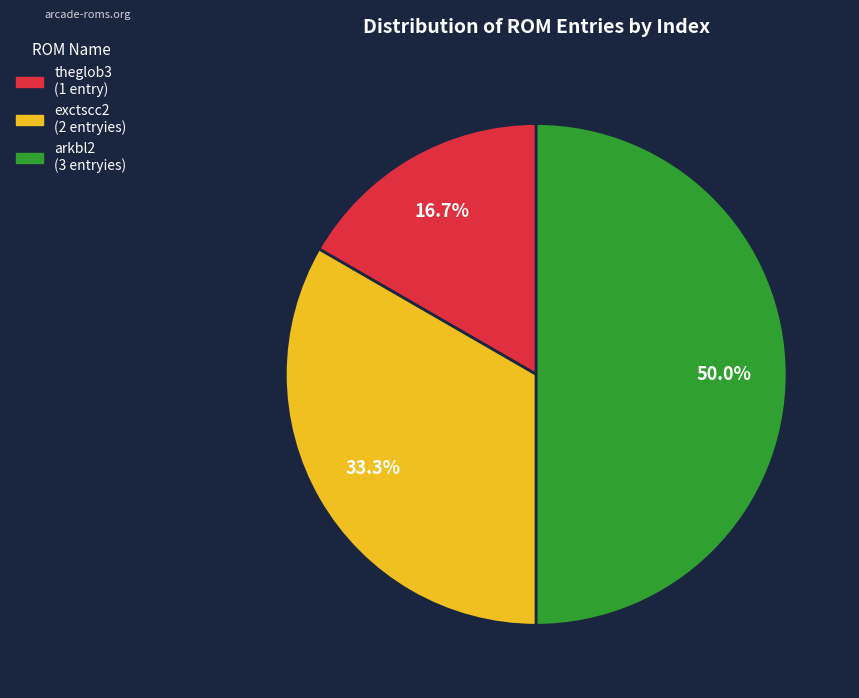

What percentage is the arkbl2 slice, to the nearest percent?

50%